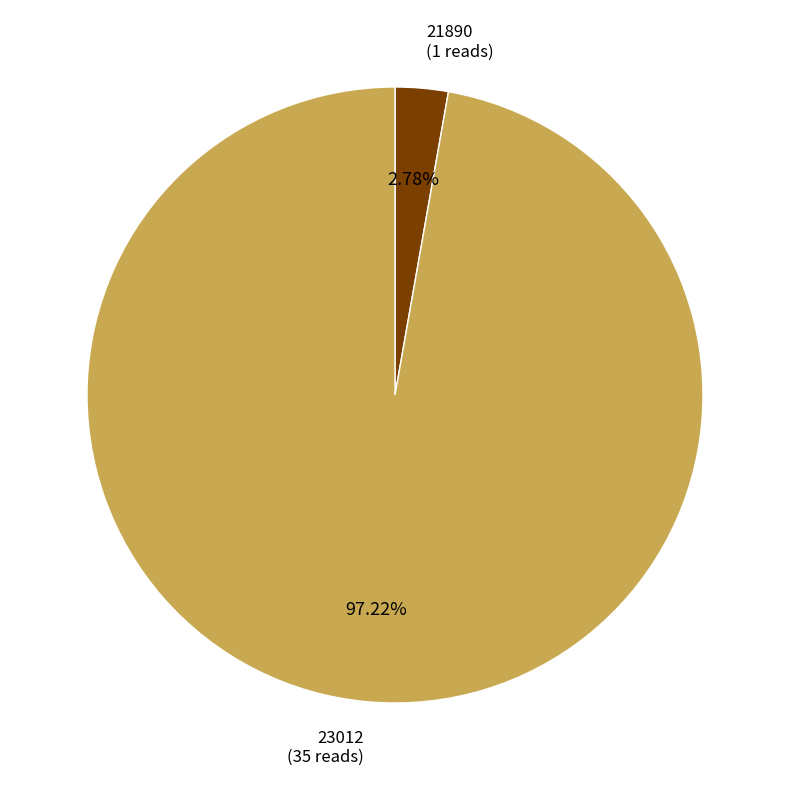

Is there any slice that represents more than half of the pie?

Yes